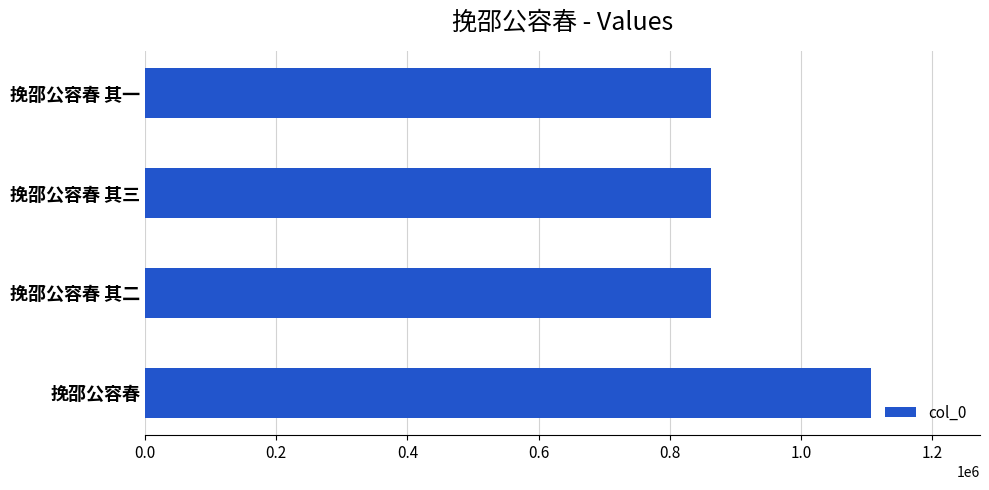

What is the difference between the values at 挽邵公容春 and 挽邵公容春 其三?

244319